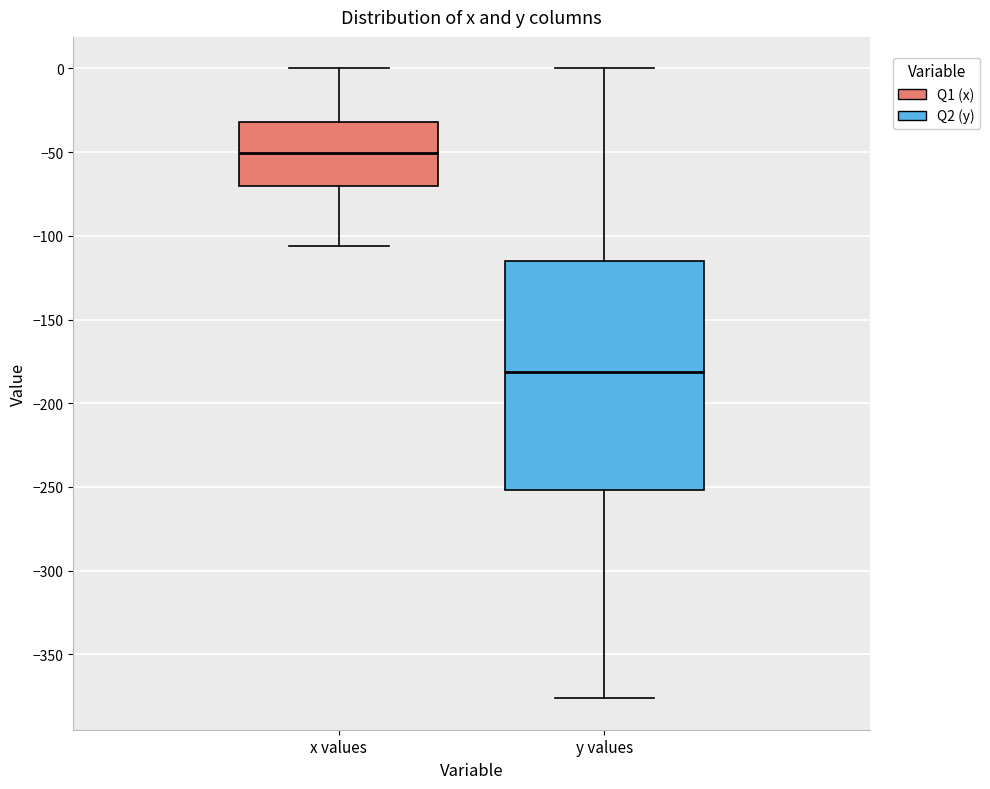

Reading left to right, transcribe this box plot: for each box, give where its median line is, the range the box spans, and where its two whiskers end, as read against the y-axis. The values are not printed on the chart, so give them approximately, as read against the axis.

x values: median -50, box -70 to -30, whiskers -105 to 0
y values: median -180, box -250 to -115, whiskers -375 to 0